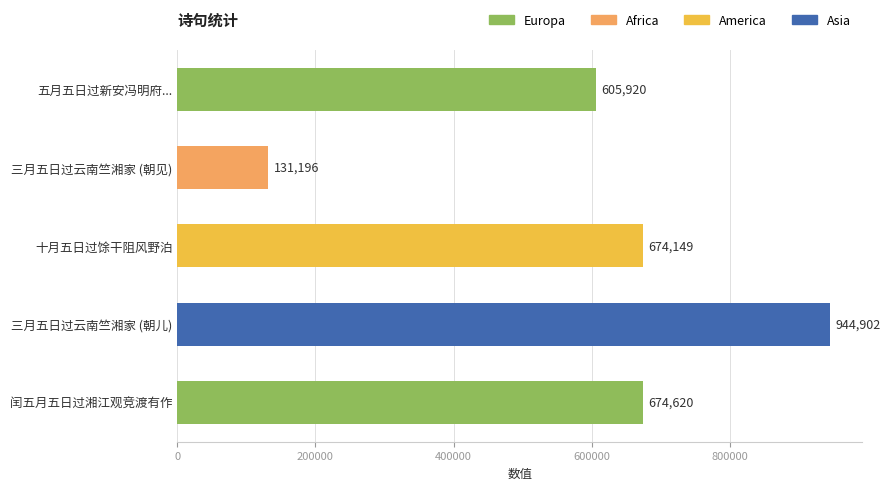

The chart shows a value of 1329584 at 三月五日过云南竺湘家 (朝儿). True or false?

False